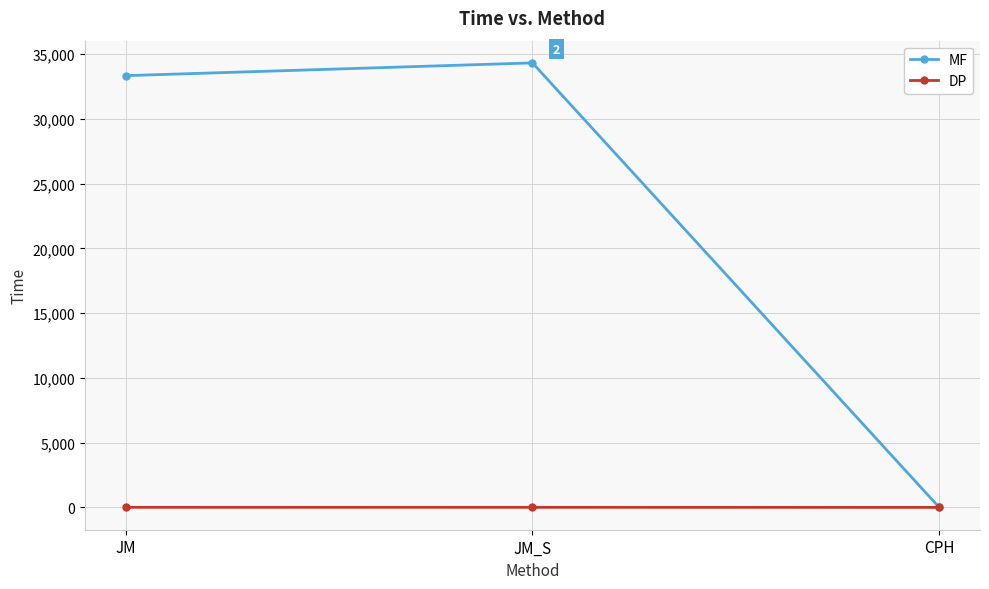

What is the difference between the MF values at JM_S and JM?

984.0